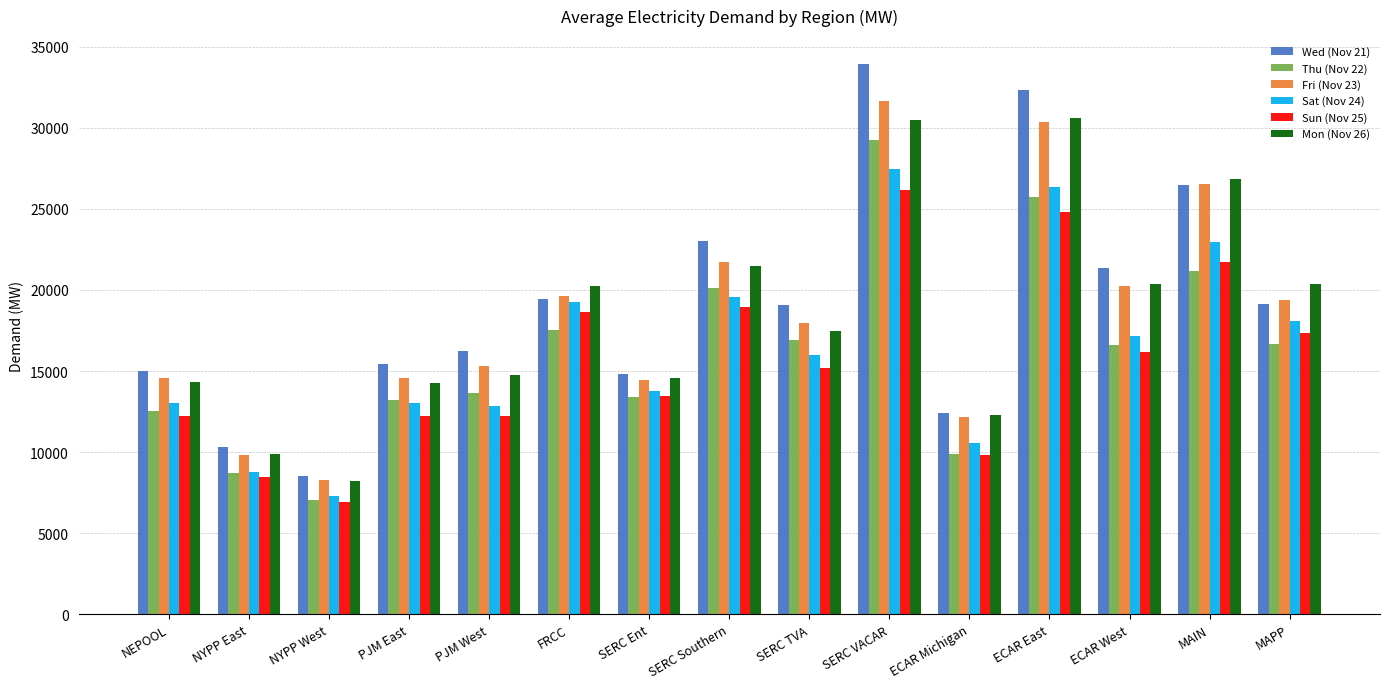

Is the value of Mon (Nov 26) at NEPOOL greater than the value of Fri (Nov 23) at PJM West?

No